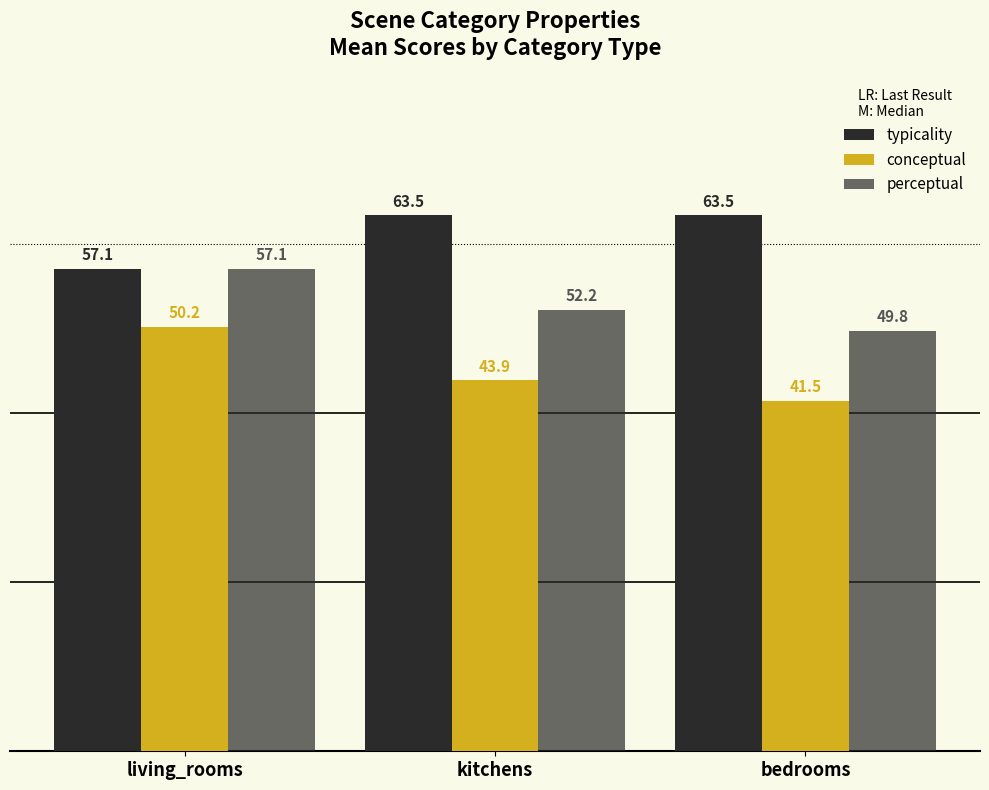

Between bedrooms and kitchens, which is larger?

bedrooms